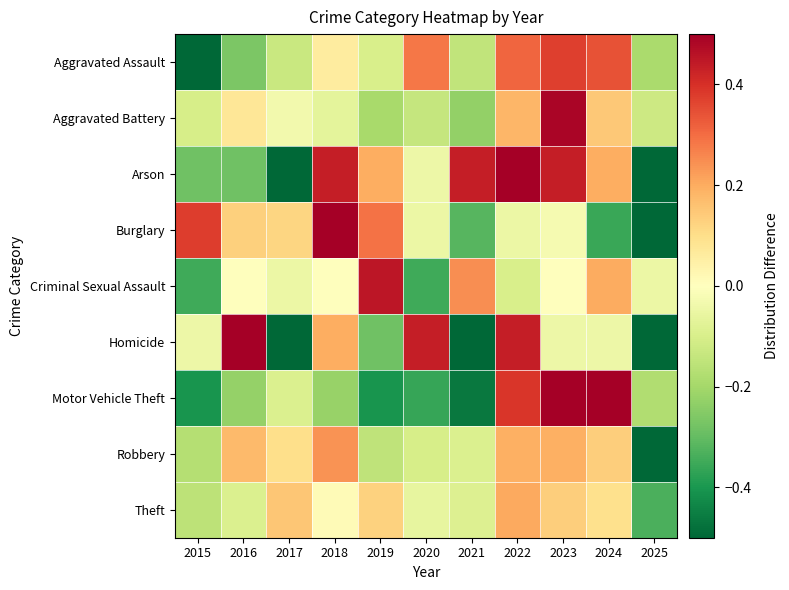

At which category is the sum across all series the highest?

2023